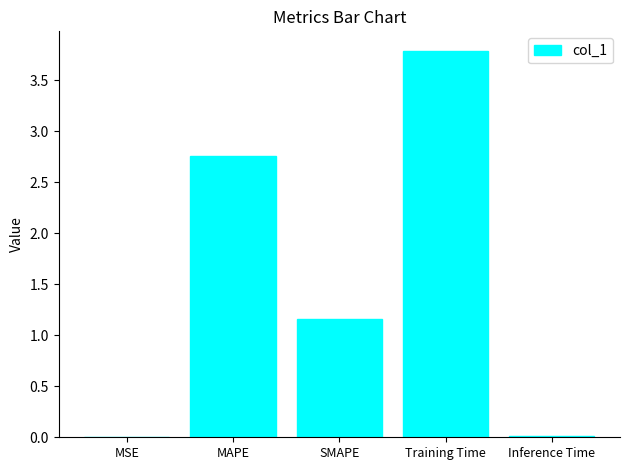

At which label does the data first exceed 1?

MAPE